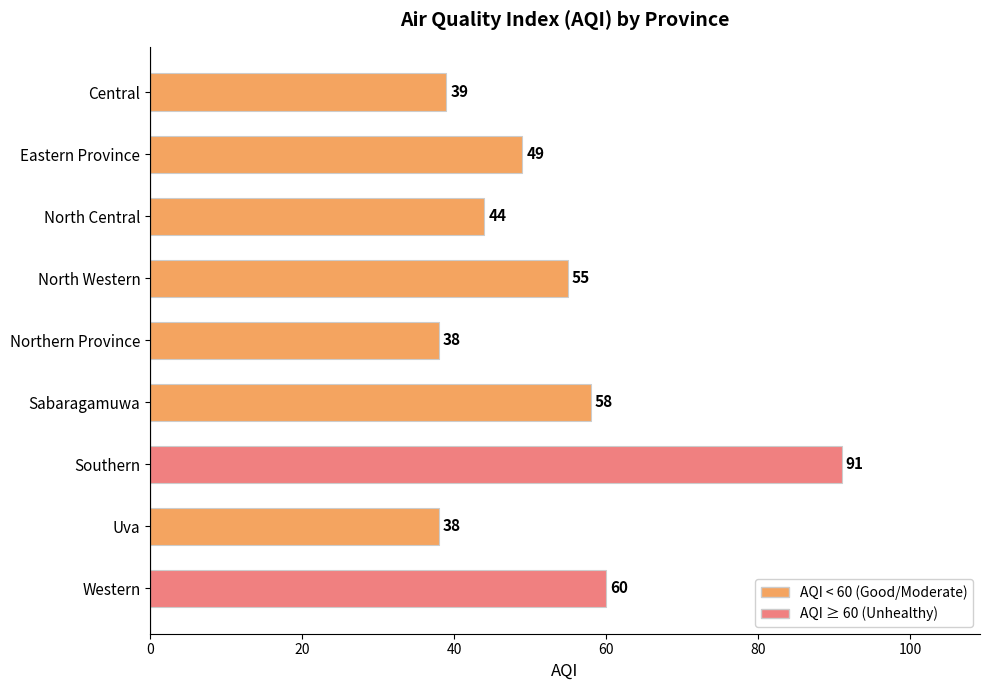

At which label is the value closest to 64?

Western